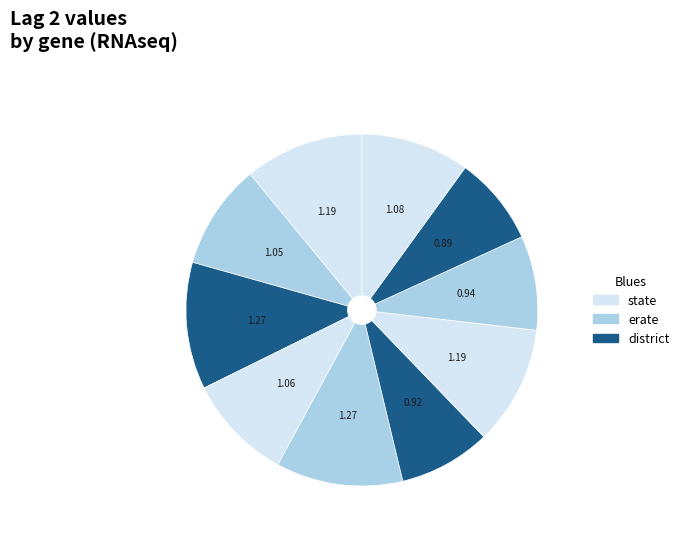

How many slices are in this pie chart?

10